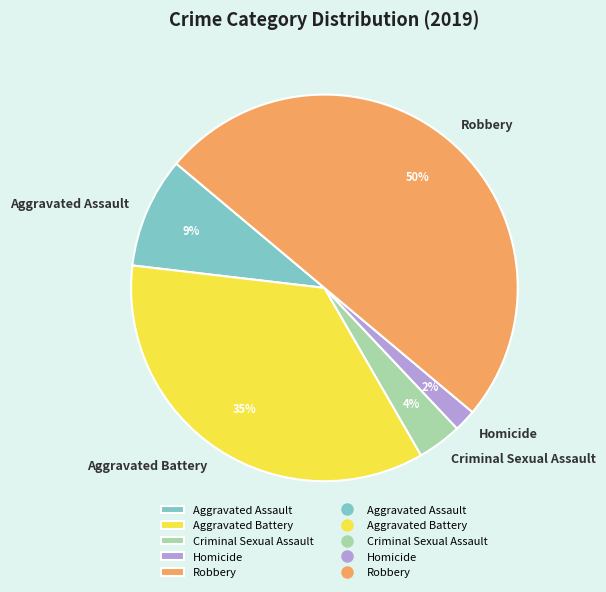

What percentage is the Homicide slice, to the nearest percent?

2%